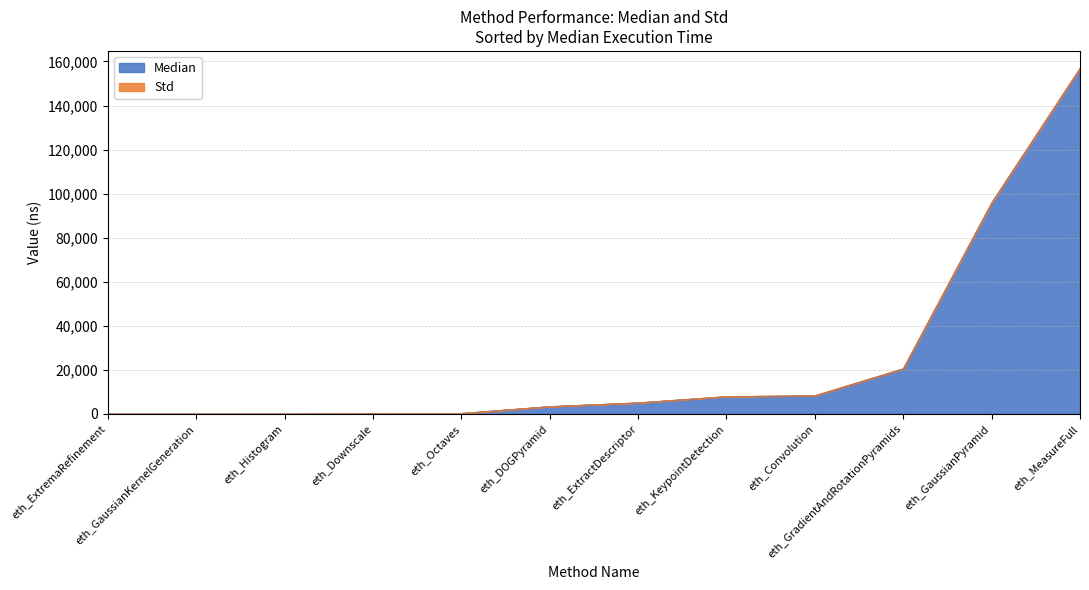

What is the difference between the second highest and second lowest values in the Median series?

95764.0